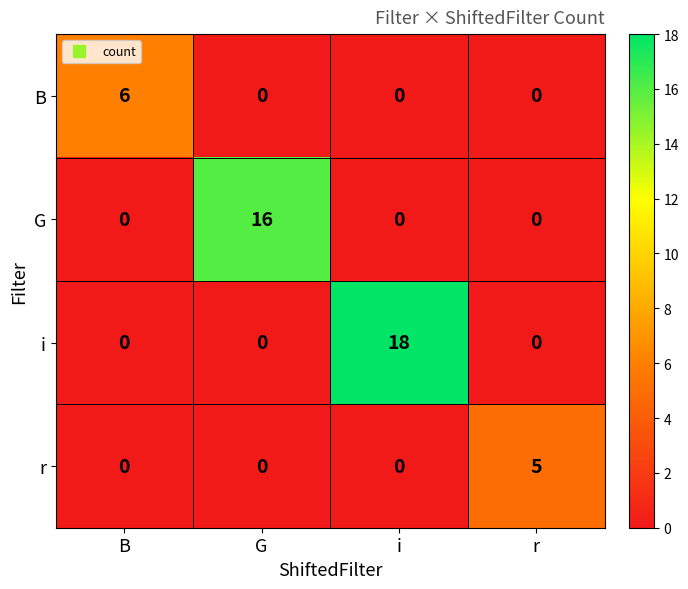

How many distinct data groups are displayed?

4